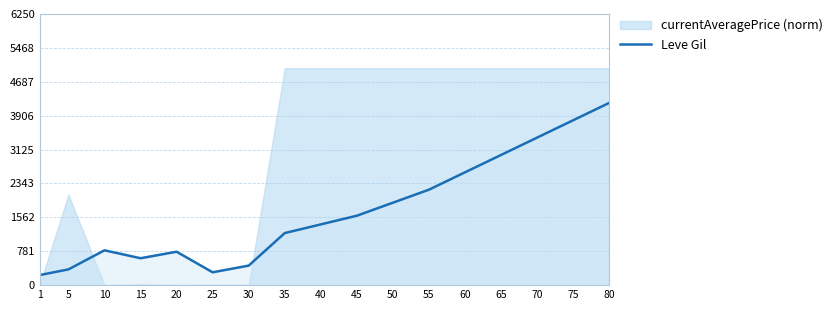

Which has a higher value, 55 or 1?

55